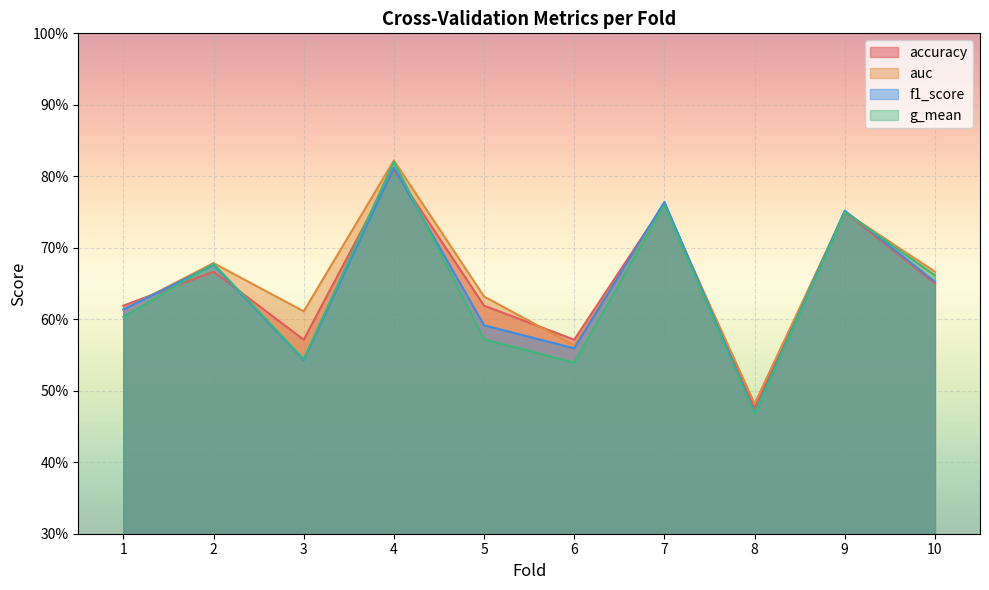

What is the difference between the f1_score values at 1 and 3?

0.1